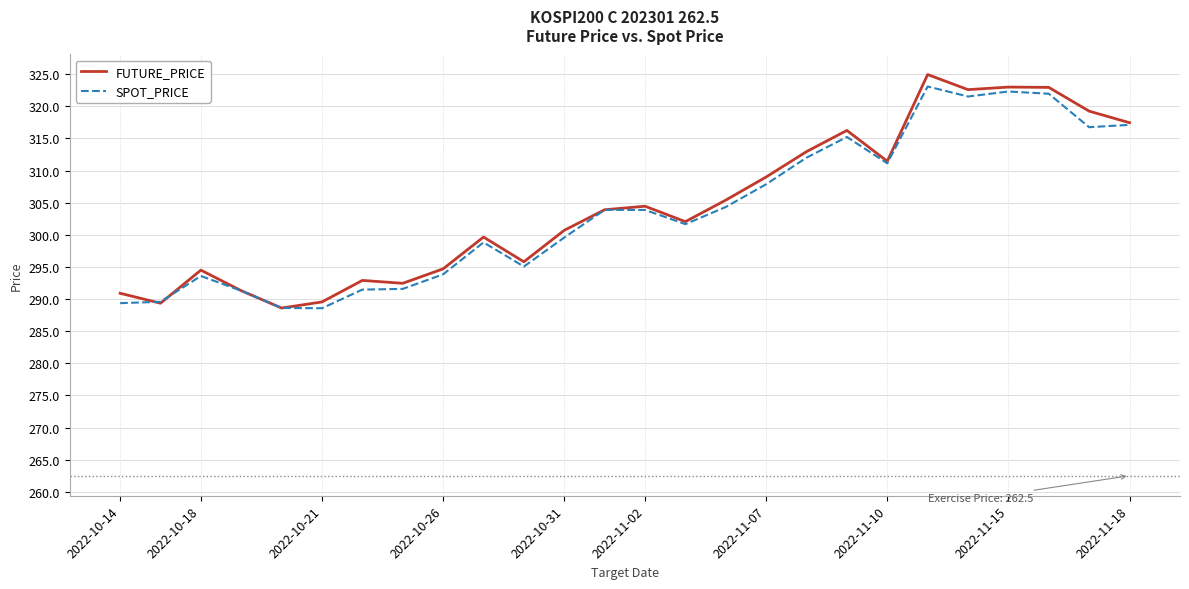

What is the minimum value for SPOT_PRICE?

288.6